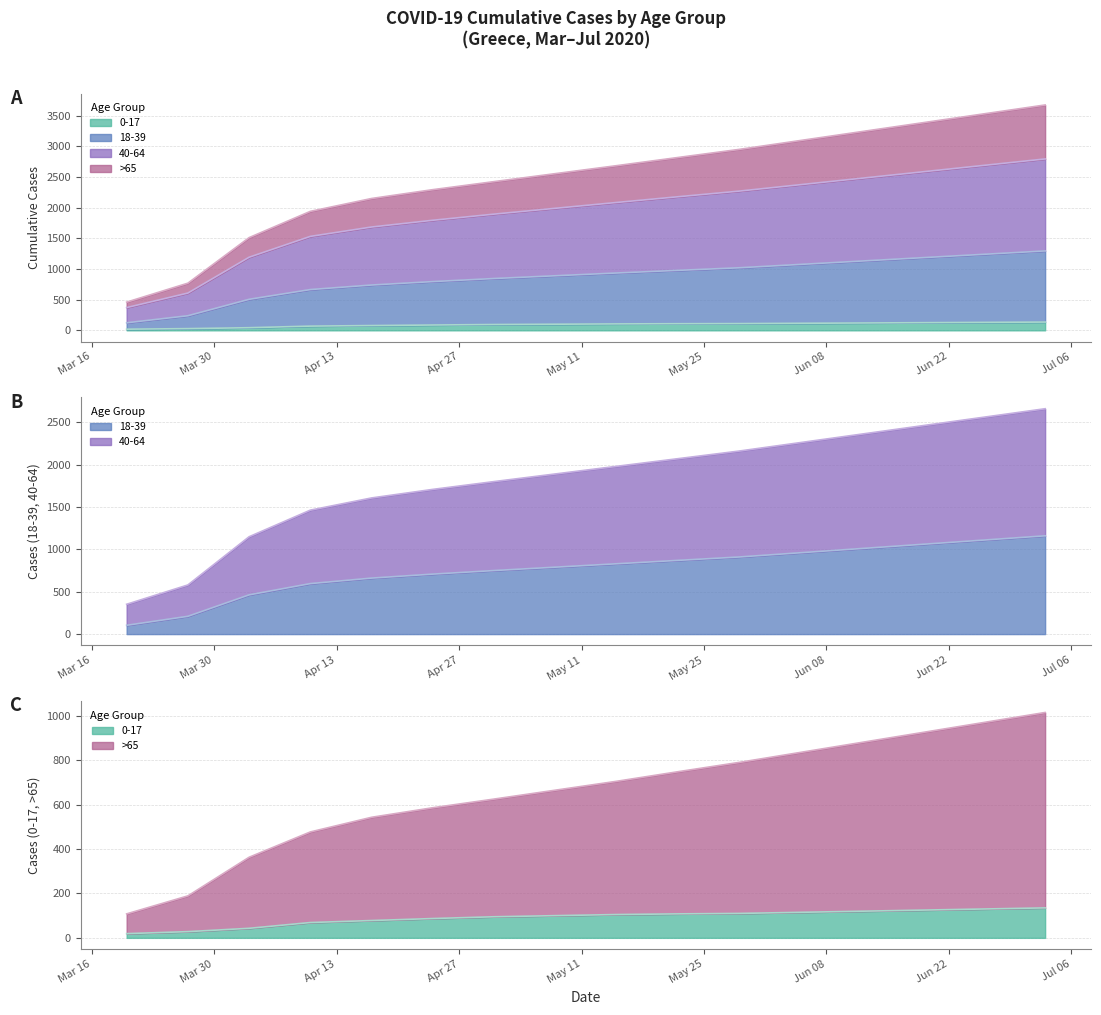

True or false: 18-39 and 40-64 intersect in this chart.

False